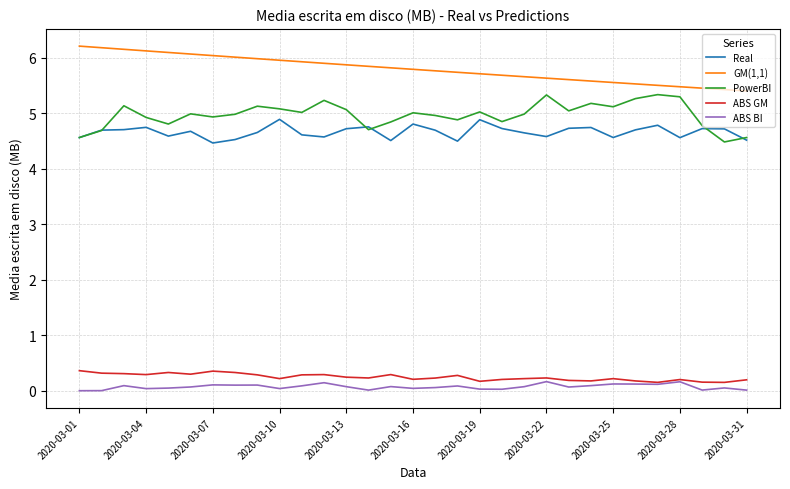

True or false: GM(1,1) and PowerBI intersect in this chart.

False